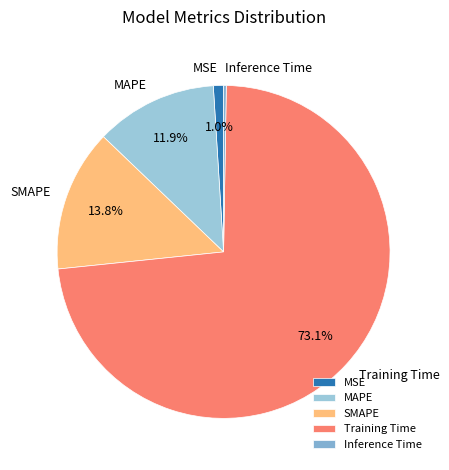

To the nearest percent, what portion does MAPE represent?

12%